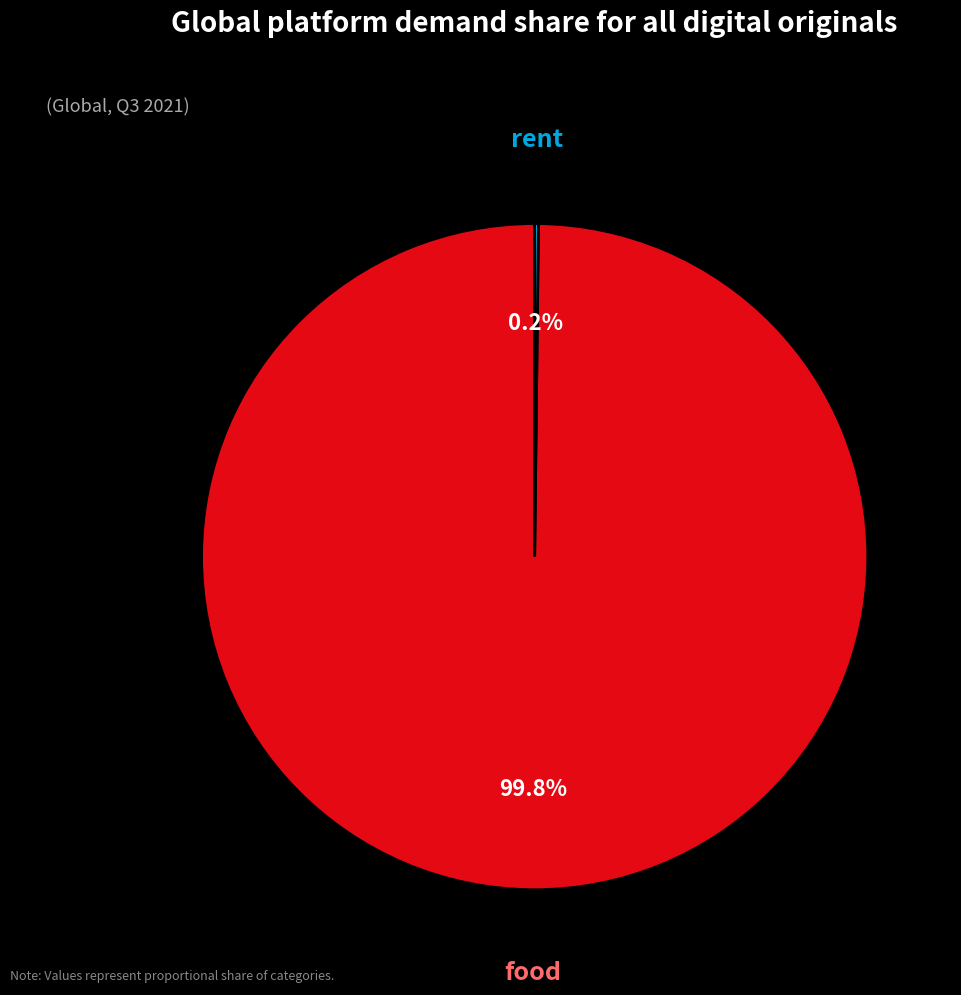

Is there a majority slice in this chart?

Yes